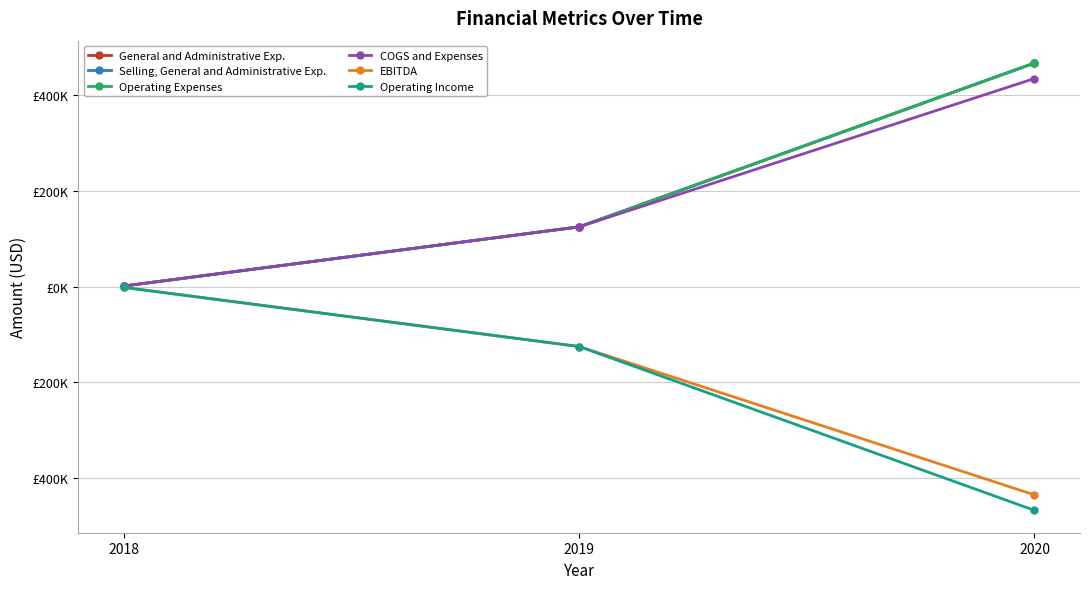

Does the chart have visible grid lines?

Yes